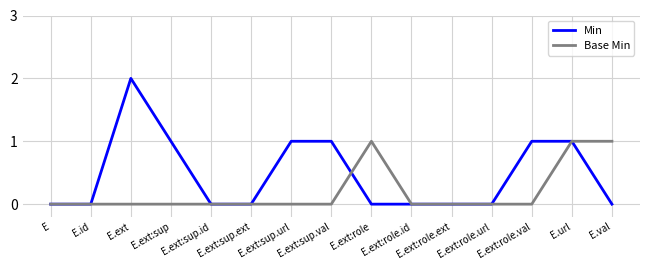

True or false: Base Min has more than 0 points higher than both neighbors.

True